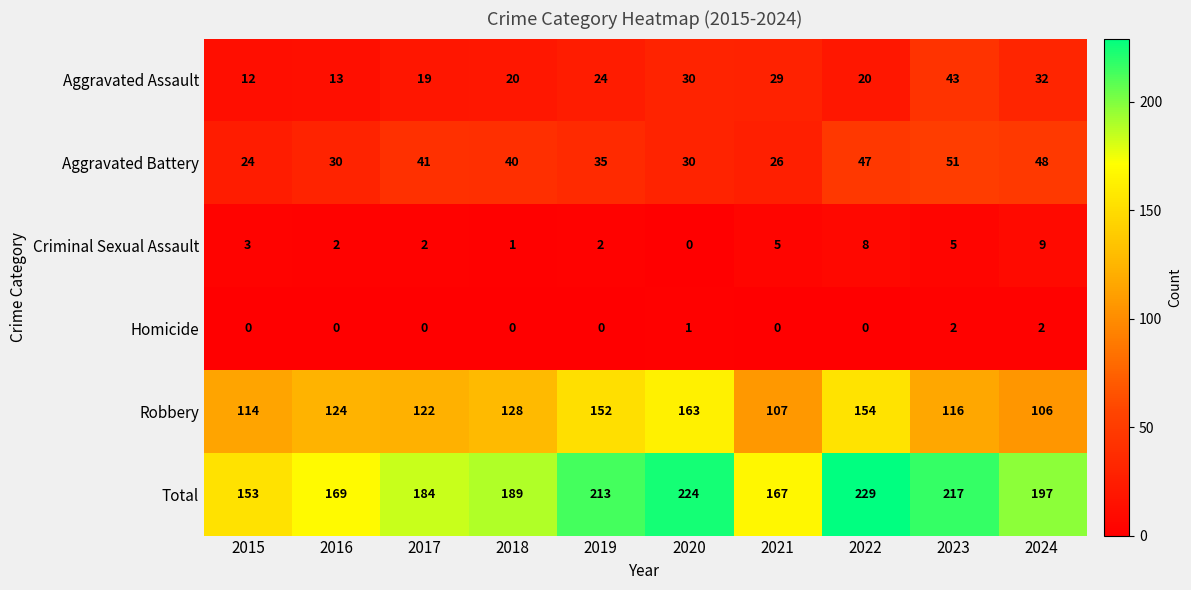

What is the highest value of the Total series?

229